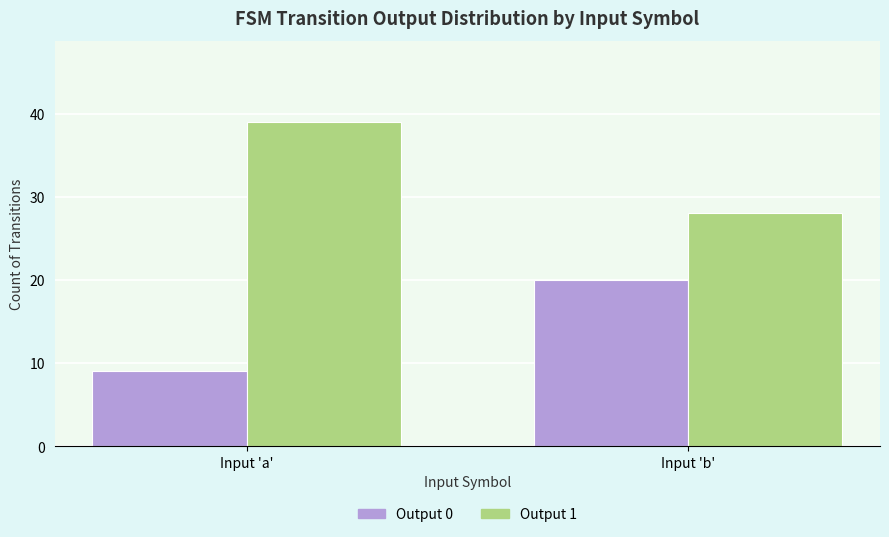

How many bars are there in each group?

2